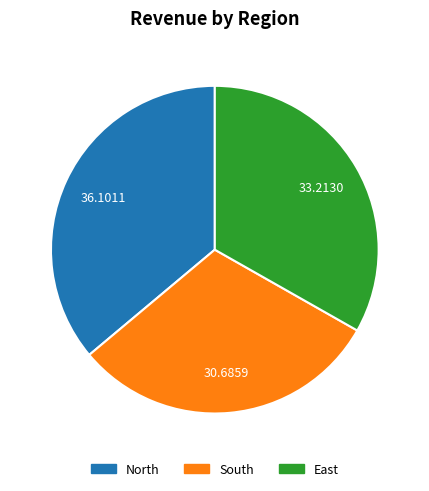

Is the sum of South and North greater than half?

Yes